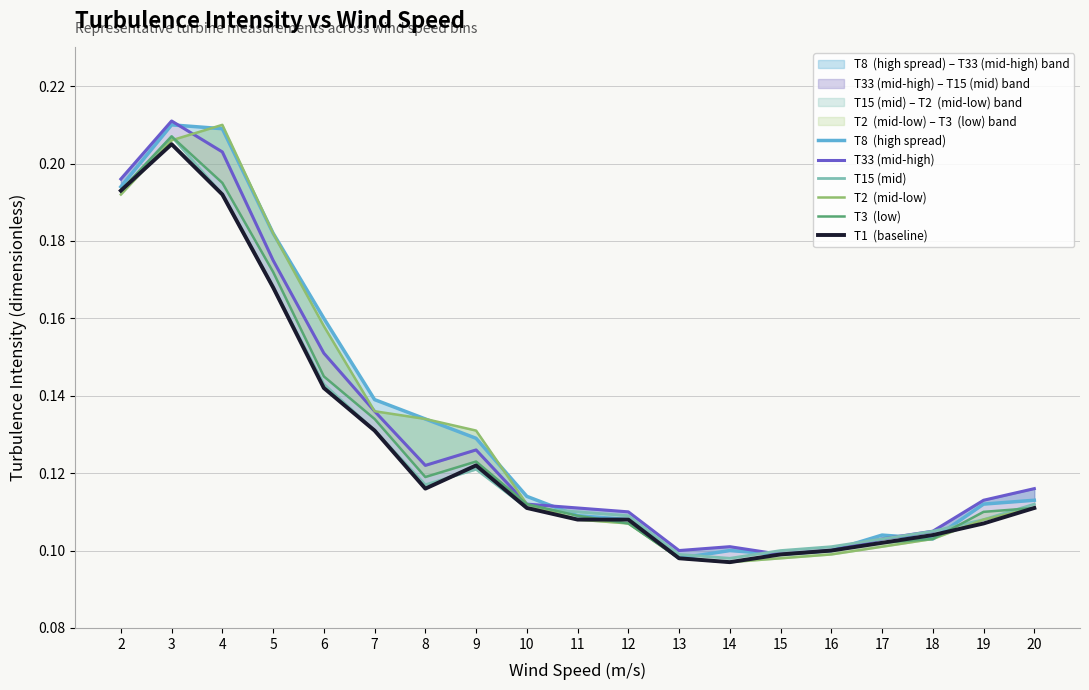

True or false: T33 (mid-high) and T3  (low) intersect in this chart.

False